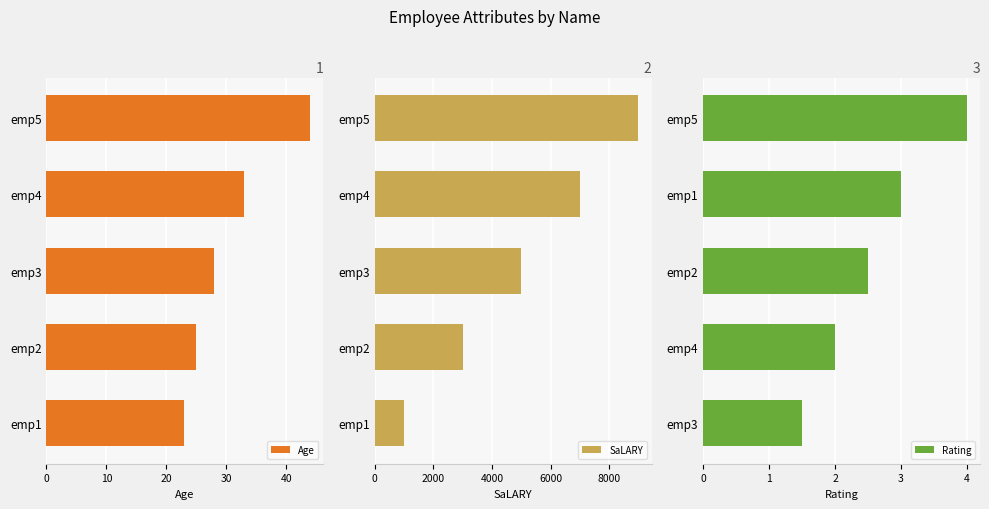

Where is Rating nearest to the value 2?

emp4